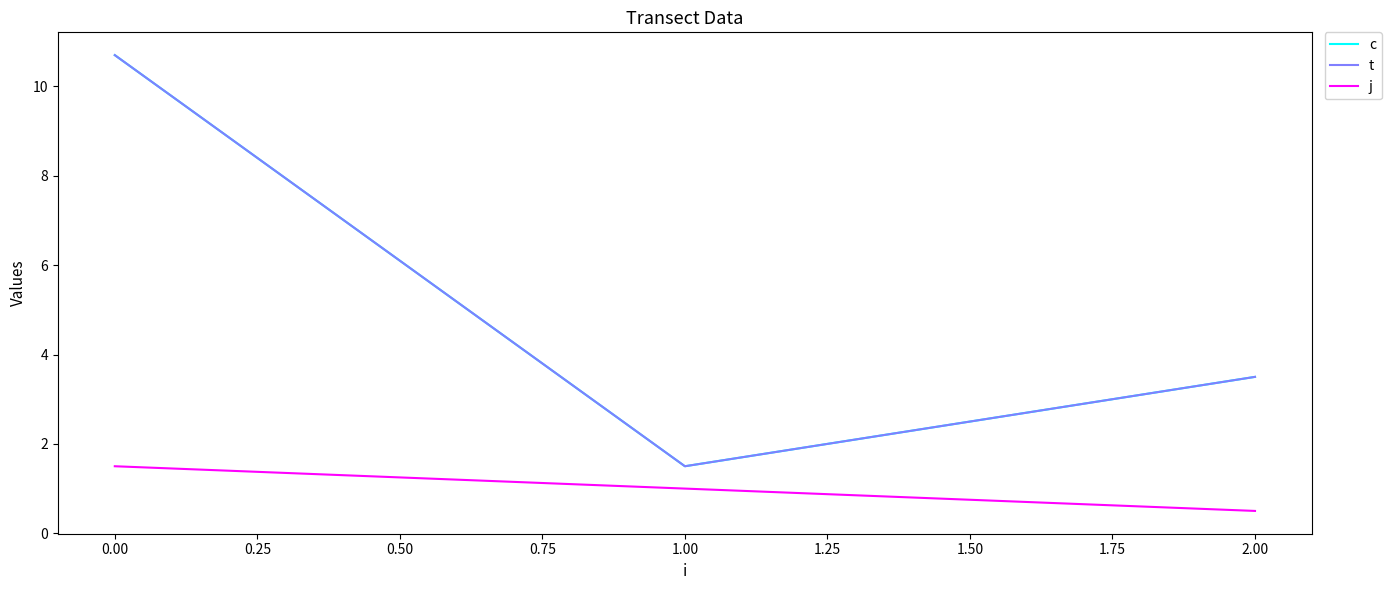

What is the minimum value for c?

1.5